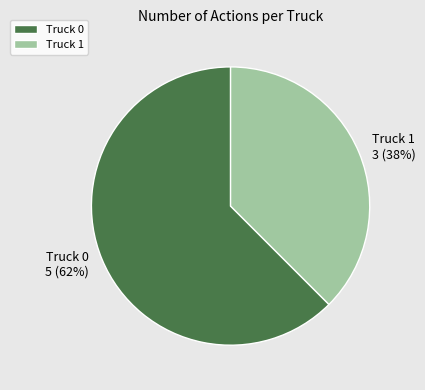

The Truck 0 slice represents 50% of the pie. True or false?

False